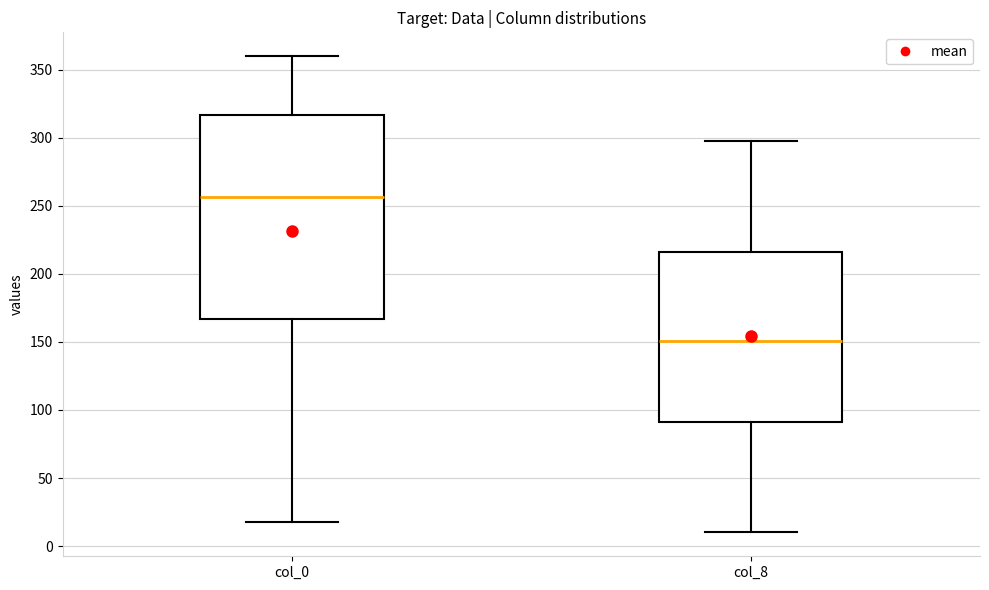

Comparing the boxes themselves (not the whiskers), which one is the tallest?

col_0